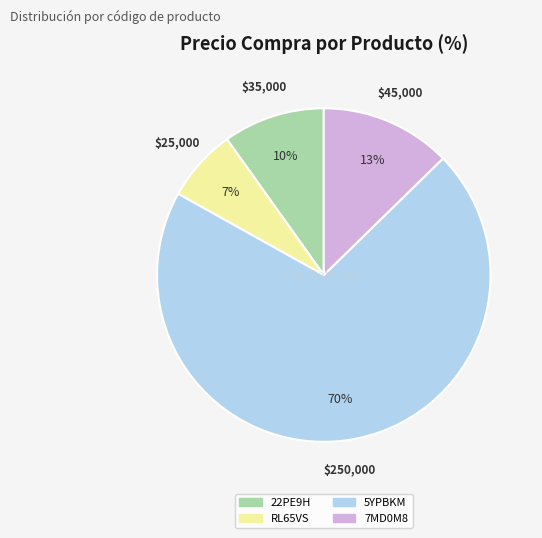

Count the number of slices in the pie.

4